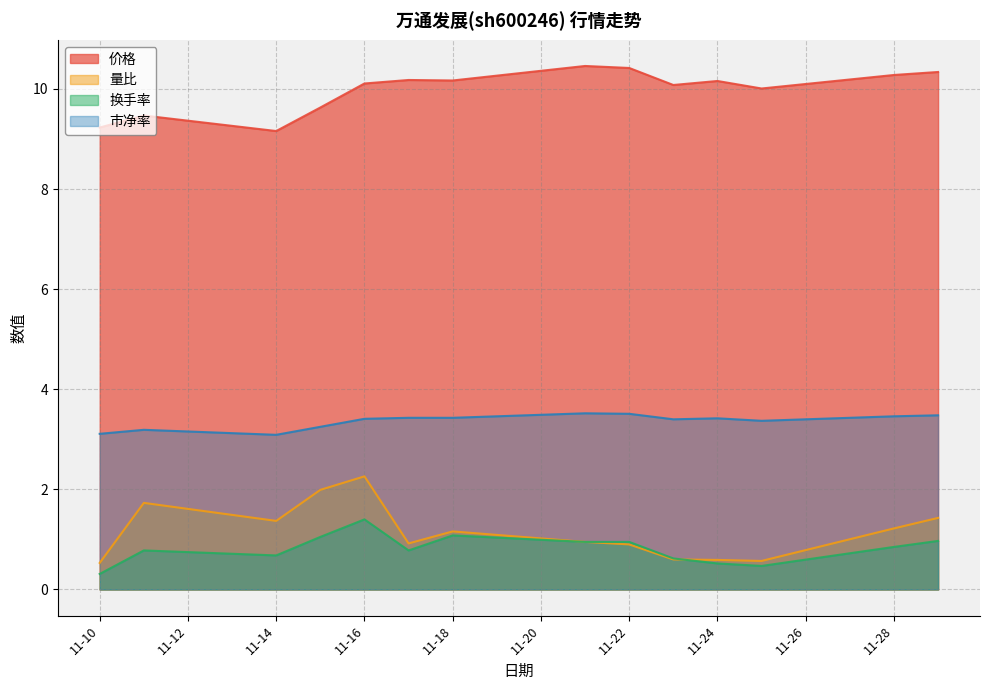

Between 2022-11-17 and 2022-11-29, which is larger?

2022-11-29